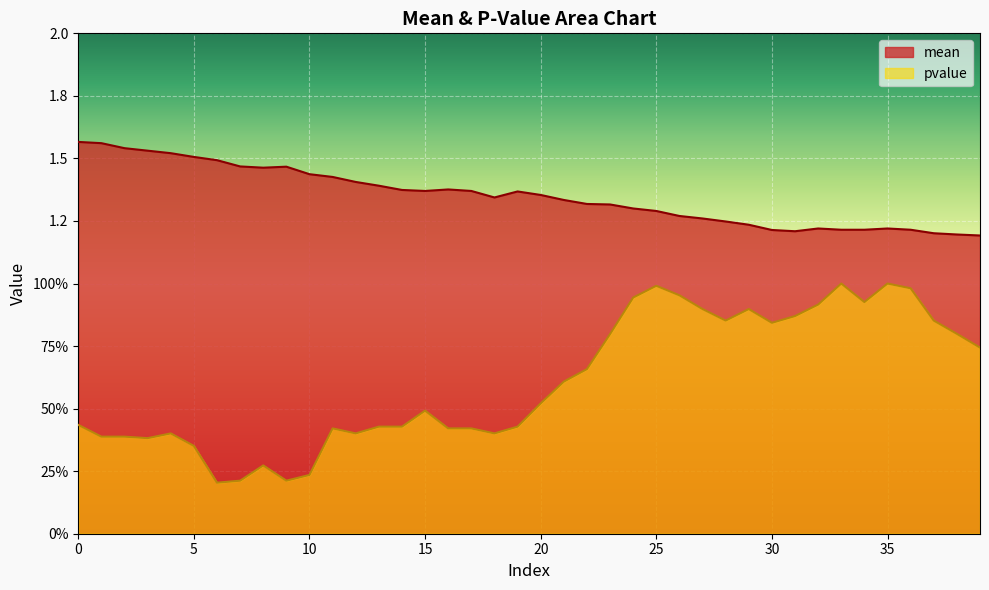

The value of mean at 33 is 0.5. True or false?

False